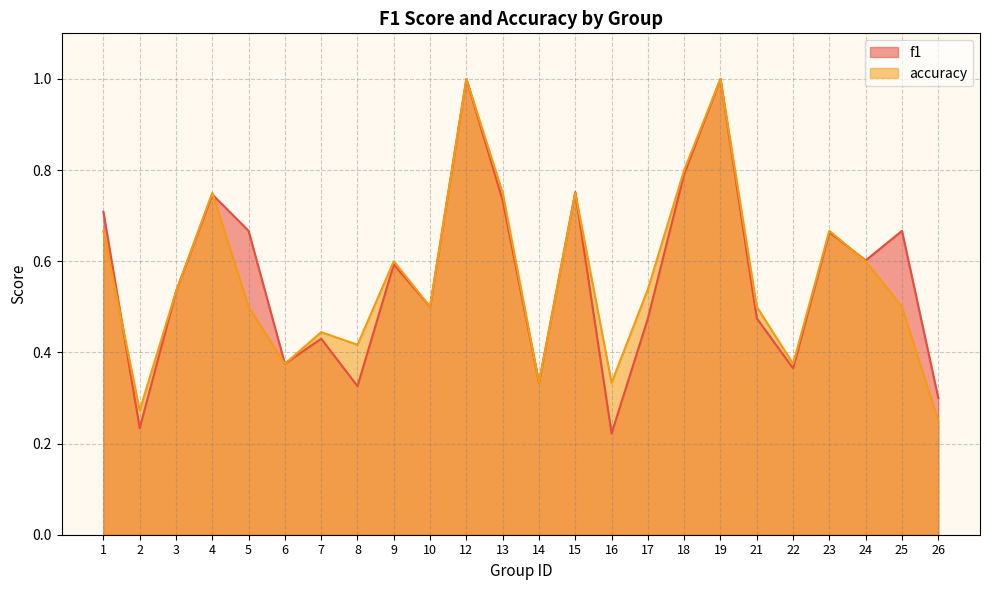

How many intersections are there between f1 and accuracy?

4